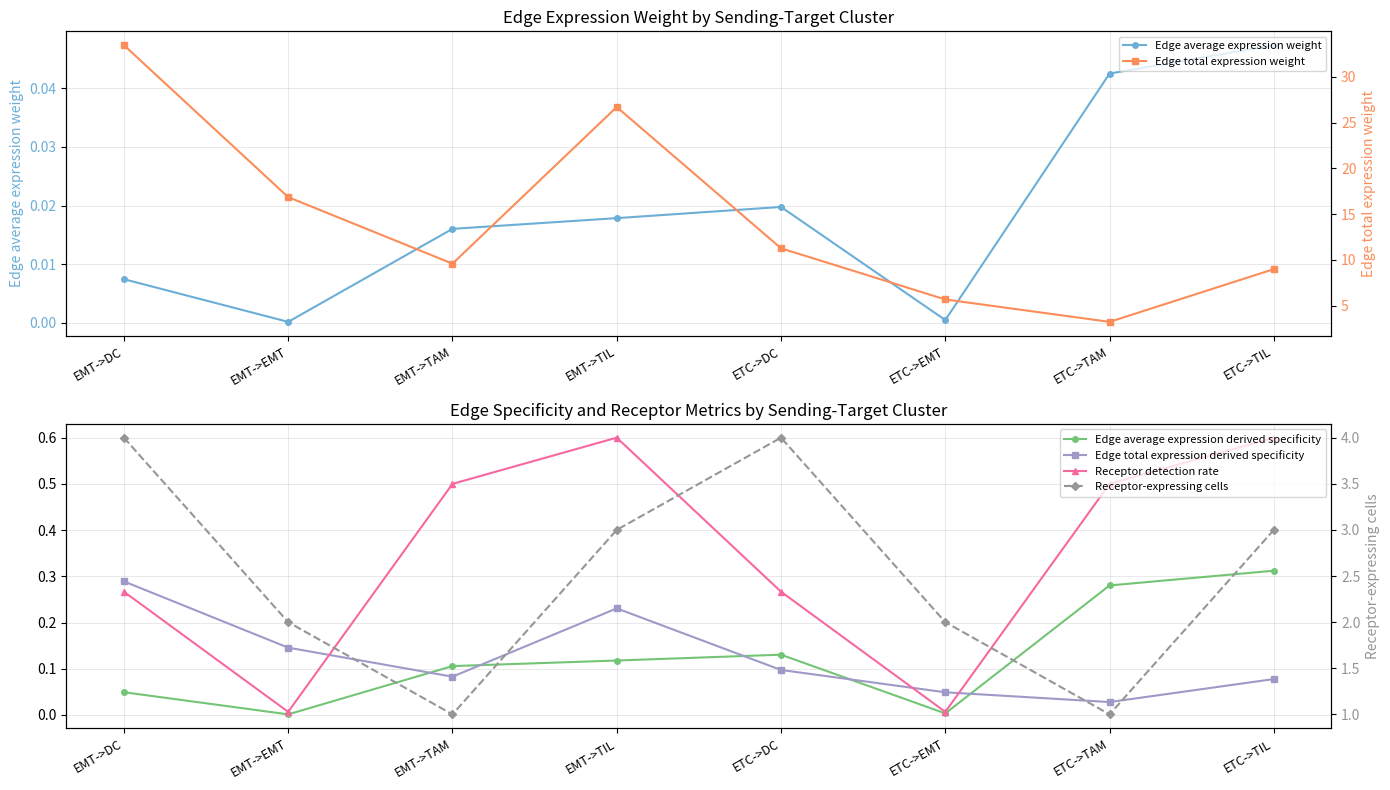

What is the label of the 6th point from the right?

EMT->TAM